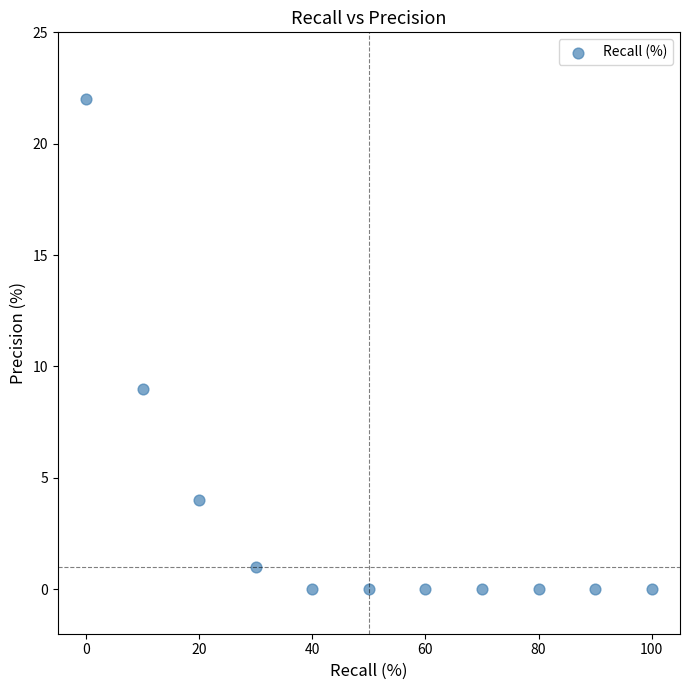

What is the range of X values (max minus min)?

100